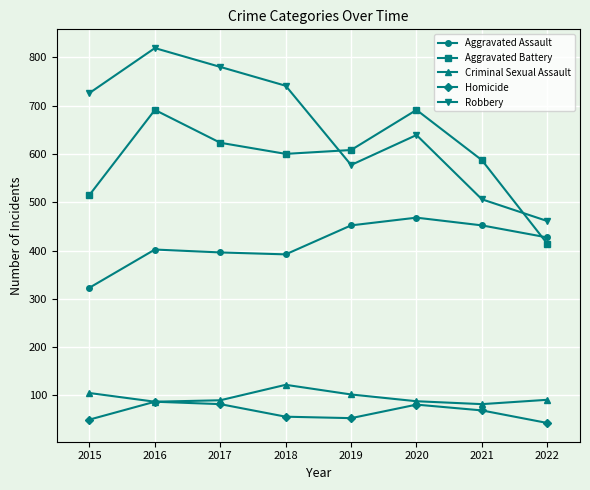

How many values in the Criminal Sexual Assault series are below 91?

4